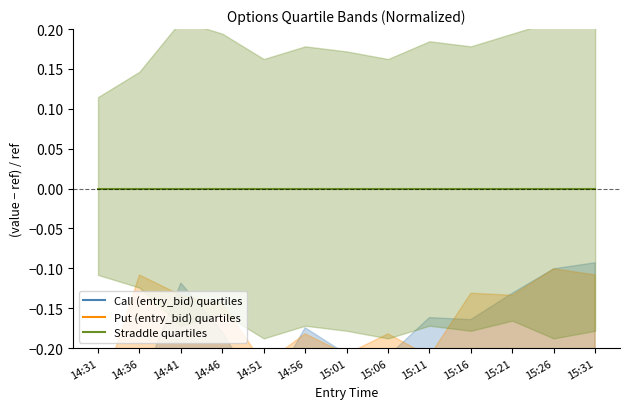

Is this an area chart (filled region under the line)?

No